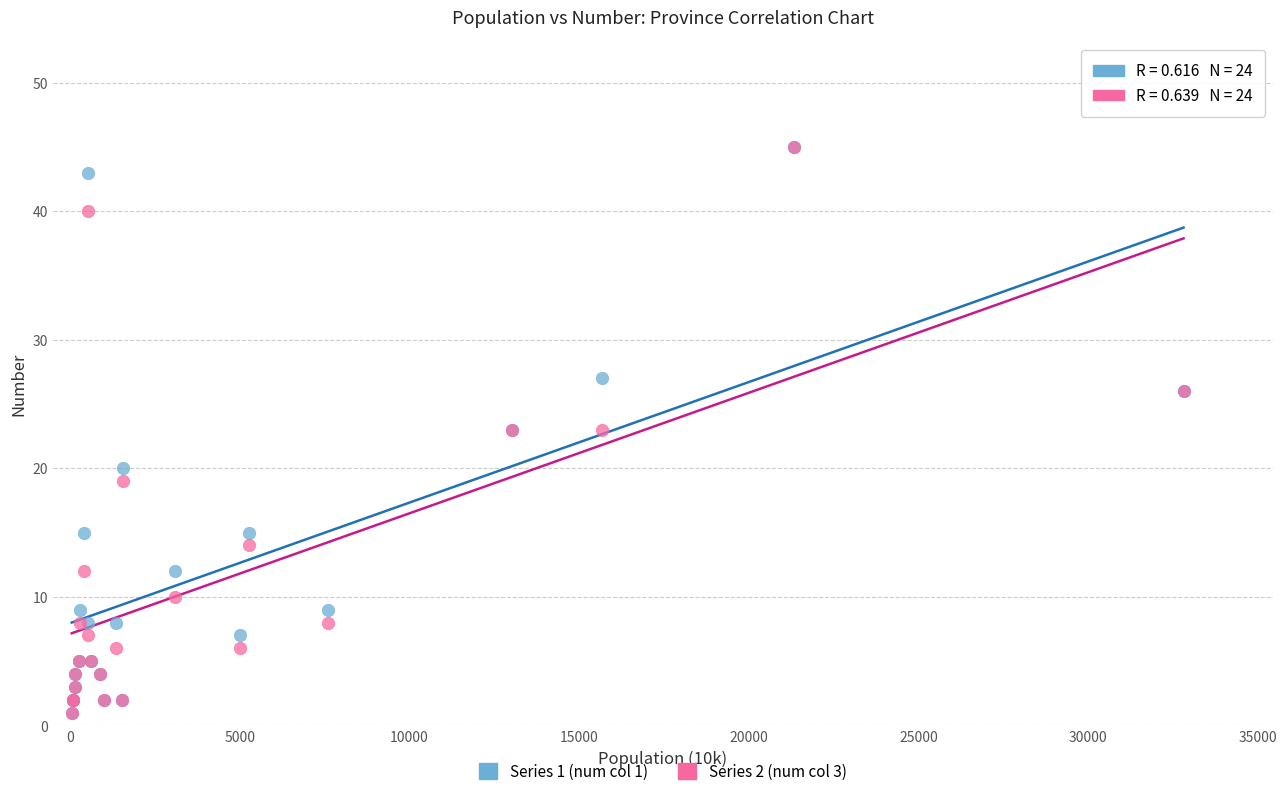

What are all the series names shown in the legend?

Series 1 (num col 1), Series 2 (num col 3)